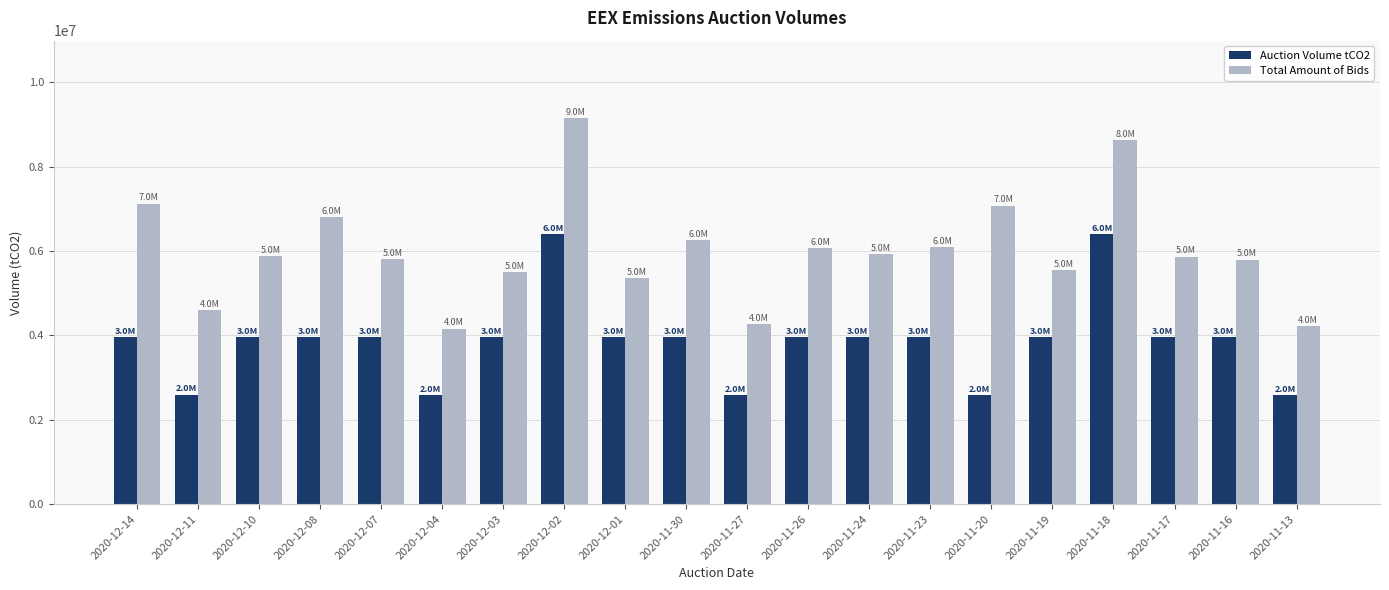

What is the label of the 9th bar from the right?

2020-11-26